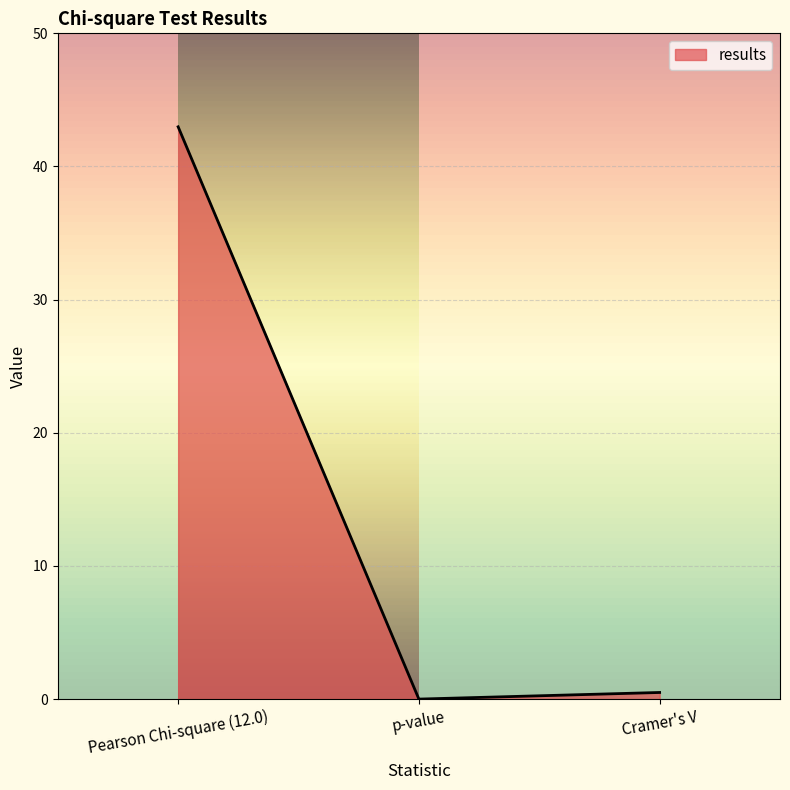

Does the chart display data point markers on the line(s)?

No